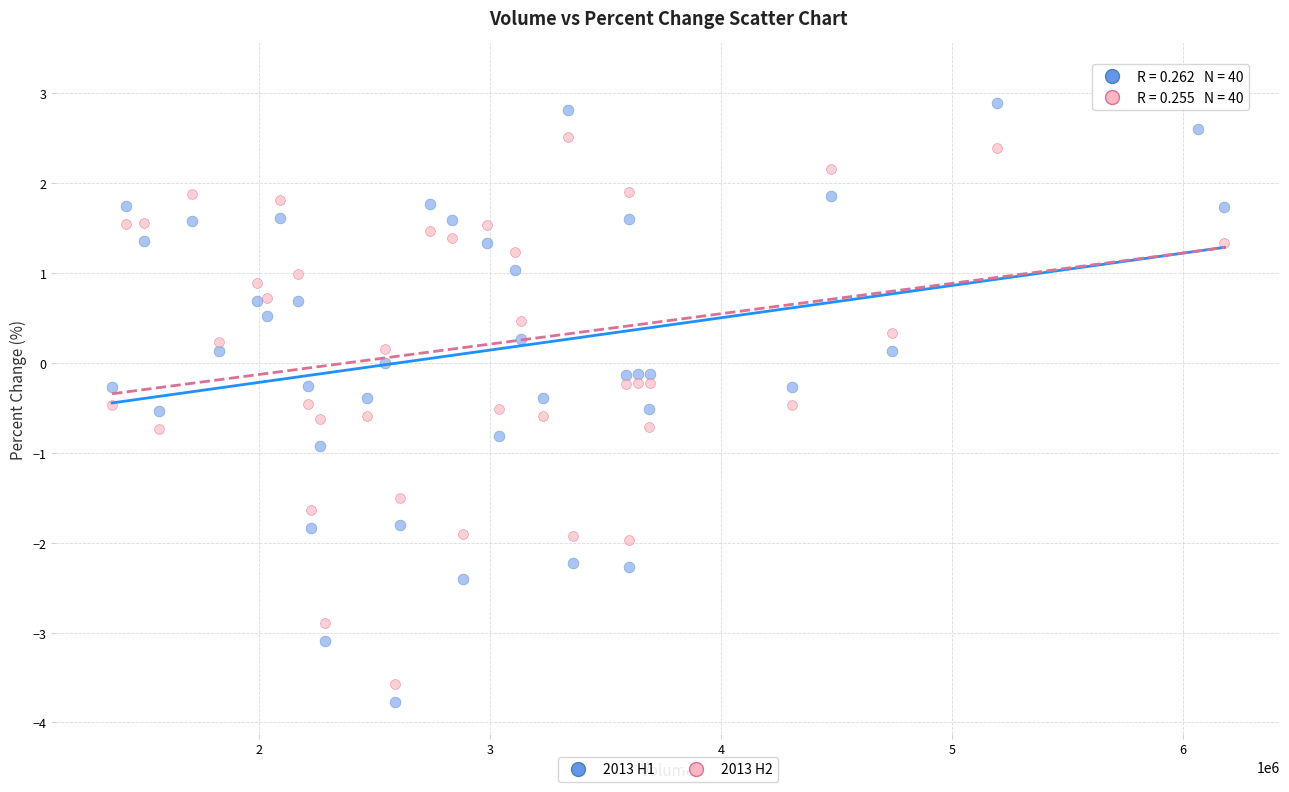

Which series reaches the maximum Y coordinate?

2013 H2